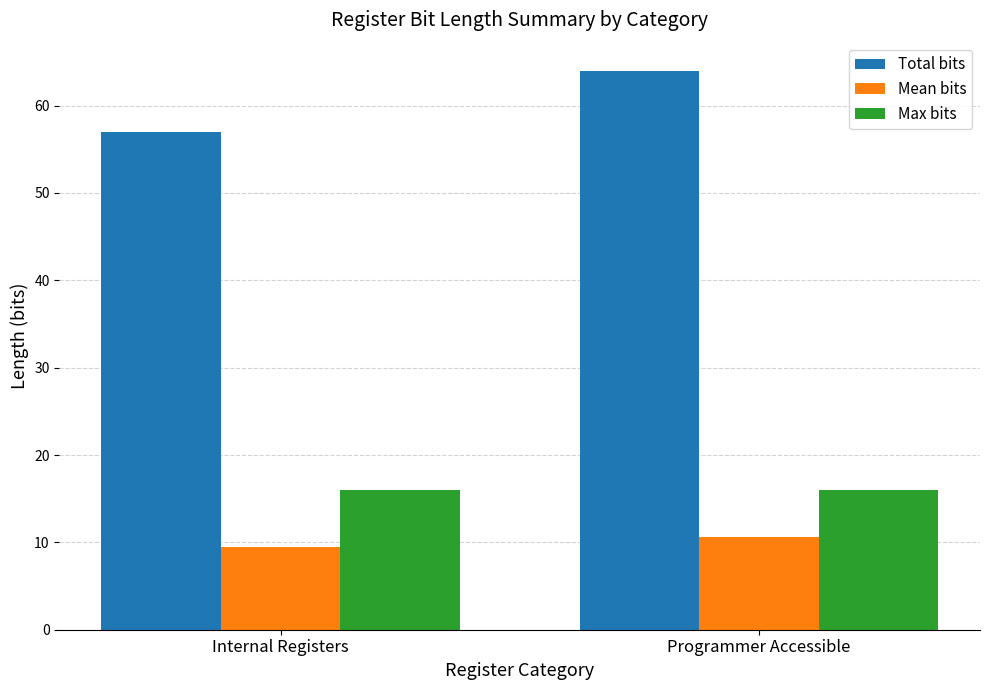

What is the lowest value of the Total bits series?

57.0